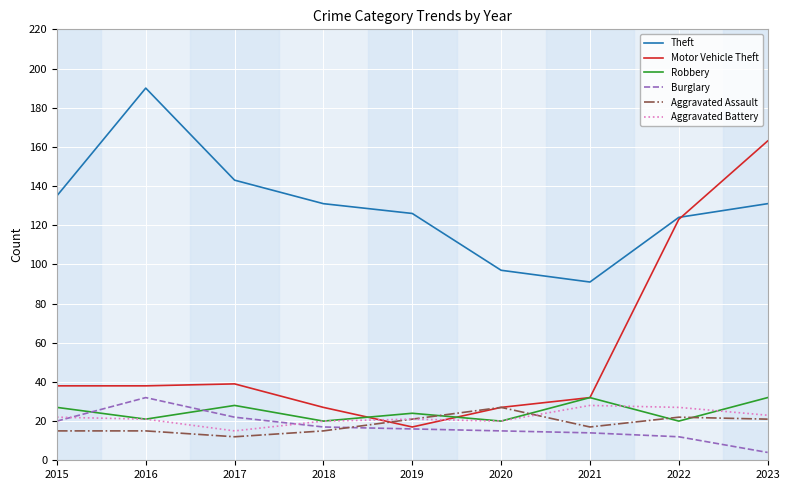

Reading right to left, list all the values displayed in this chart.

Theft: 131	124	91	97	126	131	143	190	135
Motor Vehicle Theft: 163	123	32	27	17	27	39	38	38
Robbery: 32	20	32	20	24	20	28	21	27
Burglary: 4	12	14	15	16	17	22	32	20
Aggravated Assault: 21	22	17	27	21	15	12	15	15
Aggravated Battery: 23	27	28	20	21	20	15	21	22